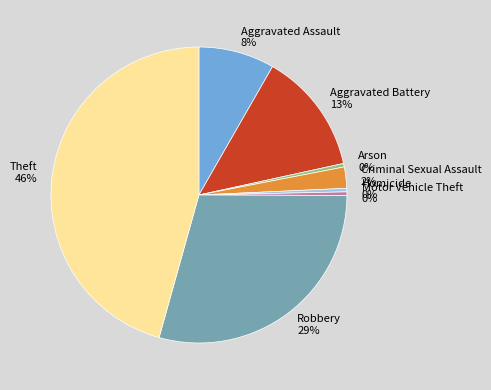

Do Aggravated Assault and Arson together represent more than half of the pie?

No